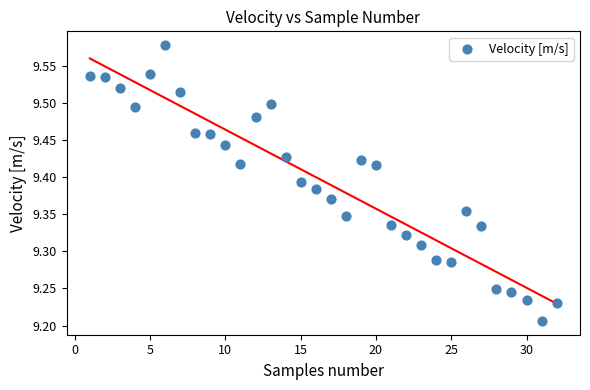

What is the range of X values (max minus min)?

31.0